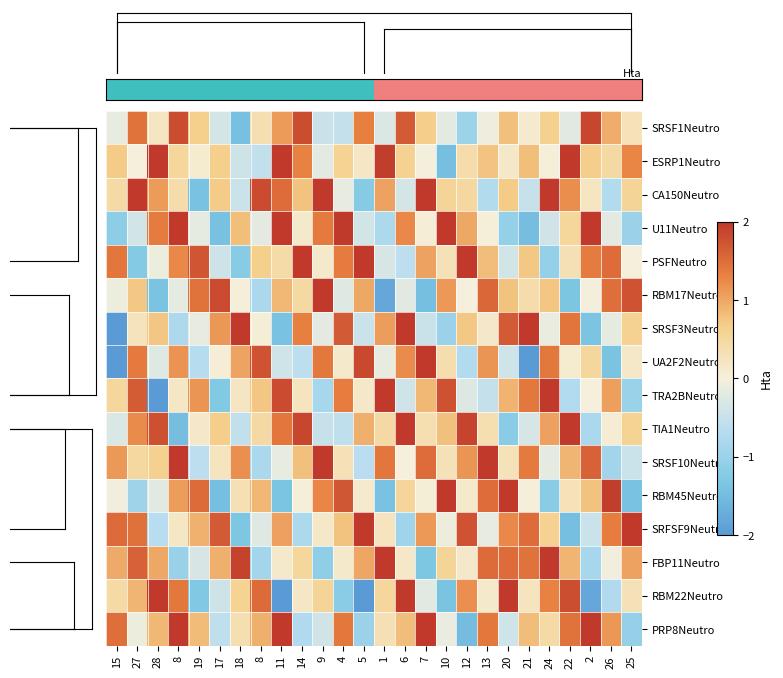

Reading left to right, transcribe all the data shown in this chart.

row_0: -0.1	1.5	0.2	1.8	0.7	-0.3	-1.4	0.4	1.1	1.8	-0.5	-0.5	1.3	-0.3	1.7	0.7	-0.2	-1.0	-0.1	0.8	0.1	0.6	-0.2	1.9	1.0	0.3
row_1: 0.7	0.0	2.0	0.5	0.1	0.7	-0.4	-0.6	2.0	1.3	-0.2	0.6	0.2	1.9	0.6	-0.0	-1.5	0.4	0.8	0.2	0.8	0.0	2.0	0.7	0.5	1.3
row_2: 0.4	2.0	1.1	0.4	-1.4	0.7	-0.5	1.8	1.5	0.8	2.0	-0.1	-1.2	1.0	-0.4	2.0	0.6	0.5	-0.7	0.7	-0.5	2.0	1.2	0.2	-0.7	0.6
row_3: -1.1	-0.4	1.4	2.0	-0.2	-1.4	0.8	-0.2	2.0	0.1	1.4	2.0	-0.4	-0.8	1.3	0.1	2.0	1.0	0.0	-1.1	-1.5	-0.4	0.5	2.0	-0.2	-1.0
row_4: 1.4	-1.3	-0.1	1.3	1.7	-0.4	-1.2	0.7	0.4	2.0	0.1	1.4	2.0	-0.3	-0.6	1.0	0.3	2.0	0.8	-0.4	0.7	-1.1	0.3	1.4	1.5	0.0
row_5: -0.1	0.7	-1.4	-0.2	1.4	1.8	0.0	-0.8	0.9	0.5	2.0	-0.2	1.0	-1.8	-0.2	-1.5	1.1	0.0	1.6	0.8	0.4	0.7	-1.4	-0.0	1.5	1.7
row_6: -2.0	0.3	0.7	-0.8	-0.1	1.1	2.0	0.0	-1.4	1.3	-0.2	1.7	-0.5	1.1	2.0	-0.5	-1.0	0.7	0.1	1.7	2.0	-0.1	1.4	-1.4	-0.2	0.6
row_7: -2.0	1.4	-0.2	1.2	-0.7	0.1	1.0	1.7	-0.4	-0.6	1.4	0.1	1.8	-0.2	1.2	2.0	0.4	-0.7	1.1	-0.4	-2.0	1.4	0.1	0.5	-1.4	0.2
row_8: 0.5	1.7	-2.0	0.2	1.2	-1.3	0.2	0.7	1.8	0.2	-0.9	1.3	0.2	2.0	-0.4	0.9	1.8	-0.3	-0.5	0.9	1.4	2.0	-0.7	0.0	1.1	-1.0
row_9: -0.3	1.2	1.8	-1.5	0.1	0.7	-0.6	0.5	1.4	1.9	-0.5	-0.6	0.9	0.5	2.0	0.4	0.8	1.9	0.4	-1.2	-0.3	1.1	2.0	-0.8	0.1	0.6
row_10: 1.1	0.5	0.6	2.0	-0.6	0.2	1.2	-0.8	-0.1	0.8	2.0	0.3	-0.6	1.4	0.0	1.5	0.3	1.1	2.0	0.3	1.4	-0.2	0.9	1.6	-0.9	-0.5
row_11: -0.0	-1.0	-0.2	1.1	1.5	-1.5	0.3	0.9	-1.4	0.0	1.3	1.7	0.1	-1.4	0.6	0.0	2.0	0.1	1.5	2.0	0.0	-1.2	0.3	0.8	1.9	-1.4
row_12: 1.5	1.5	-0.7	0.2	0.9	1.7	-1.3	-0.2	1.0	-0.8	0.2	0.8	2.0	0.2	-0.9	1.1	-0.1	1.7	-0.1	1.3	1.5	0.6	-1.5	-0.5	1.4	2.0
row_13: 1.0	1.6	1.0	-1.0	-0.3	0.9	1.9	-0.9	0.1	0.5	-1.1	0.1	1.0	2.0	0.2	-1.3	0.6	0.1	1.5	1.5	1.4	2.0	0.9	-0.9	-0.0	1.0
row_14: 0.4	0.9	2.0	1.4	-1.3	-0.4	0.6	1.5	-2.0	0.2	0.6	-1.2	-2.0	0.5	2.0	-0.2	-1.4	1.2	0.1	2.0	0.2	1.3	1.8	-1.8	-0.7	0.3
row_15: 1.5	-0.1	0.9	2.0	0.8	-0.6	0.4	0.9	2.0	-0.7	-0.4	1.4	-1.0	0.3	0.8	2.0	-0.1	-1.5	1.4	-0.4	0.8	0.5	1.5	2.0	1.1	-1.1